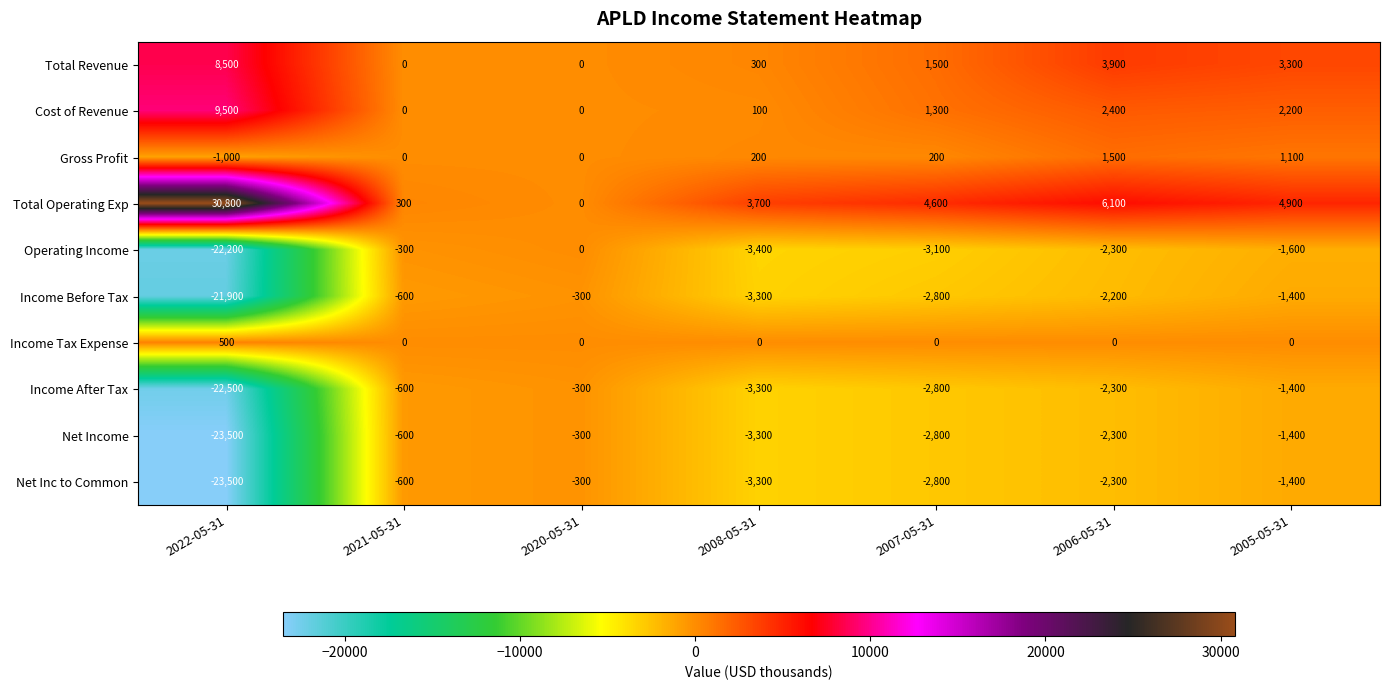

Which series has the largest total across all categories?

Total Operating Exp